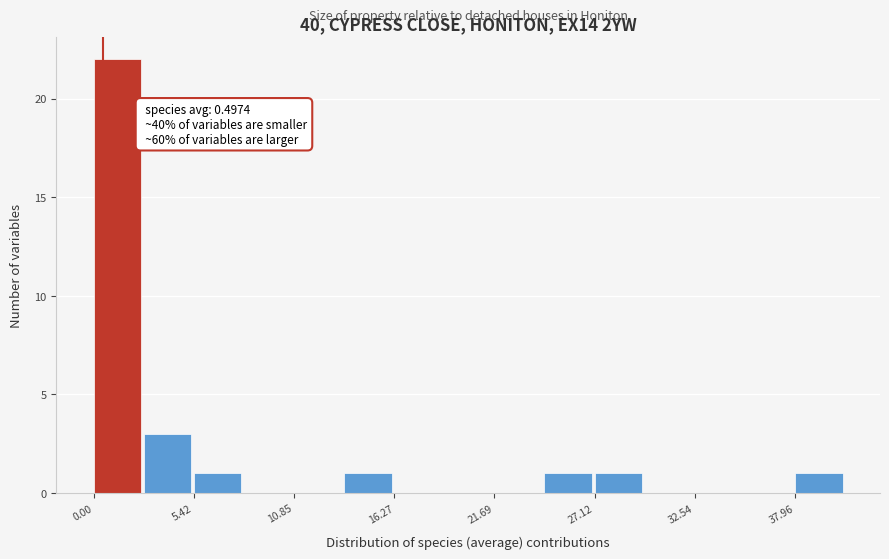

Around what value on the x-axis is the tallest bar? Give the approximate position of its centre, as read against the axis.

1